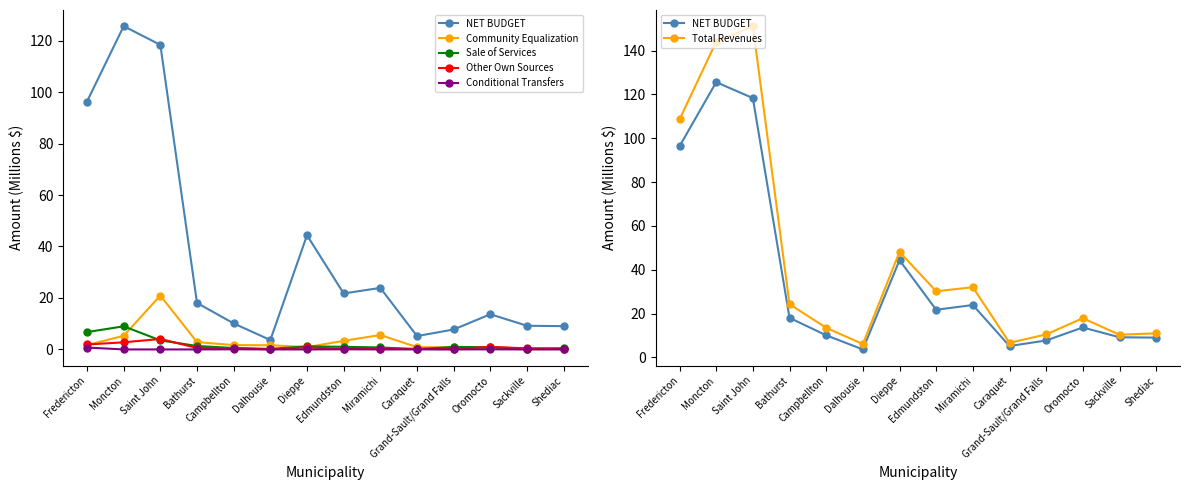

Reading left to right, list all the values displayed in this chart.

NET BUDGET: 96.3	125.6	118.3	18.1	10.1	3.7	44.4	21.7	23.9	5.2	7.7	13.7	9.2	9.0
Community Equalization: 1.7	5.3	20.9	2.8	1.7	1.6	0.9	3.3	5.6	0.9	0.8	0.4	0.1	0.2
Sale of Services: 6.7	9.0	3.5	1.3	0.6	0.2	1.2	1.0	0.8	0.1	1.0	0.8	0.4	0.5
Other Own Sources: 1.9	2.8	4.1	0.6	0.5	0.0	0.8	0.2	0.2	0.2	0.1	1.0	0.4	0.1
Conditional Transfers: 0.7	0.0	0.0	0.0	0.1	0.0	0.0	0.1	0.0	0.0	0.0	0.0	0.0	0.0
Total Revenues: 108.6	144.0	151.1	24.3	13.5	6.1	48.1	30.2	32.0	6.7	10.5	17.9	10.3	11.0